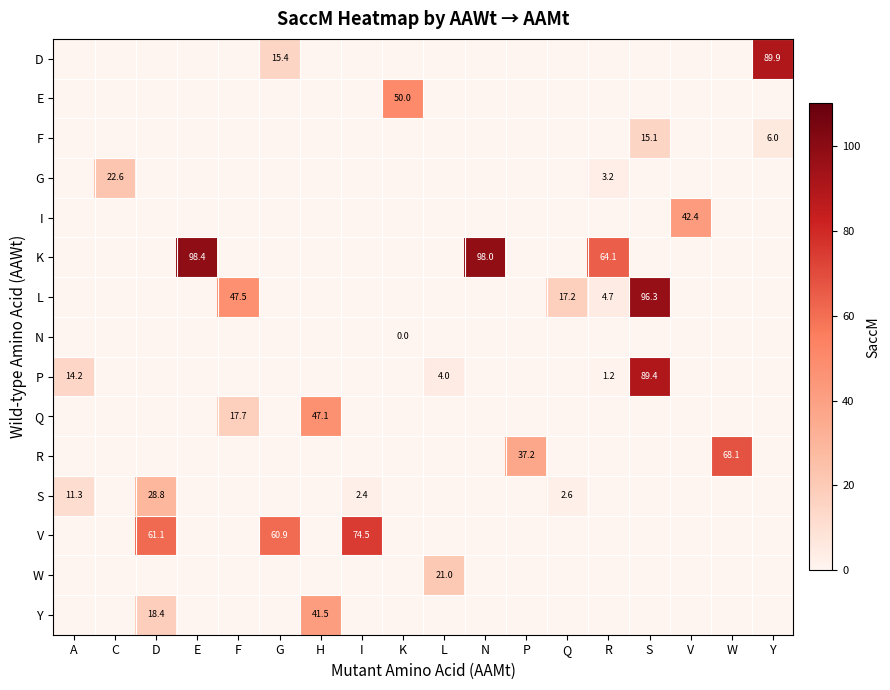

At how many categories does at least one series exceed 7?

18